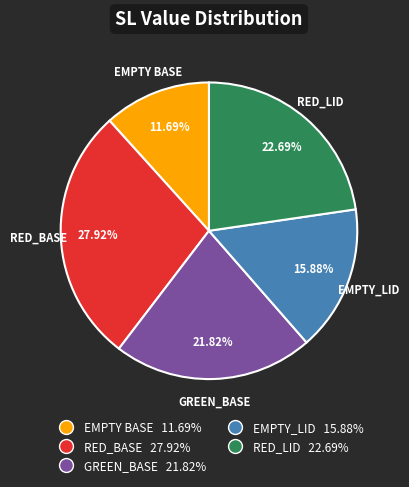

To the nearest percent, what is the combined percentage of EMPTY BASE and RED_LID?

34%